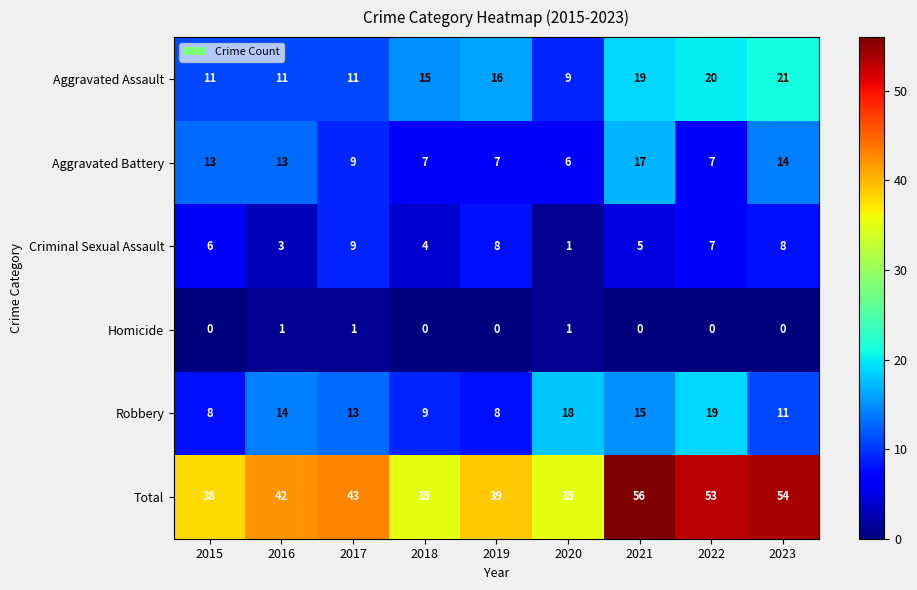

What is the sum of the Aggravated Battery values at 2021 and 2022?

24